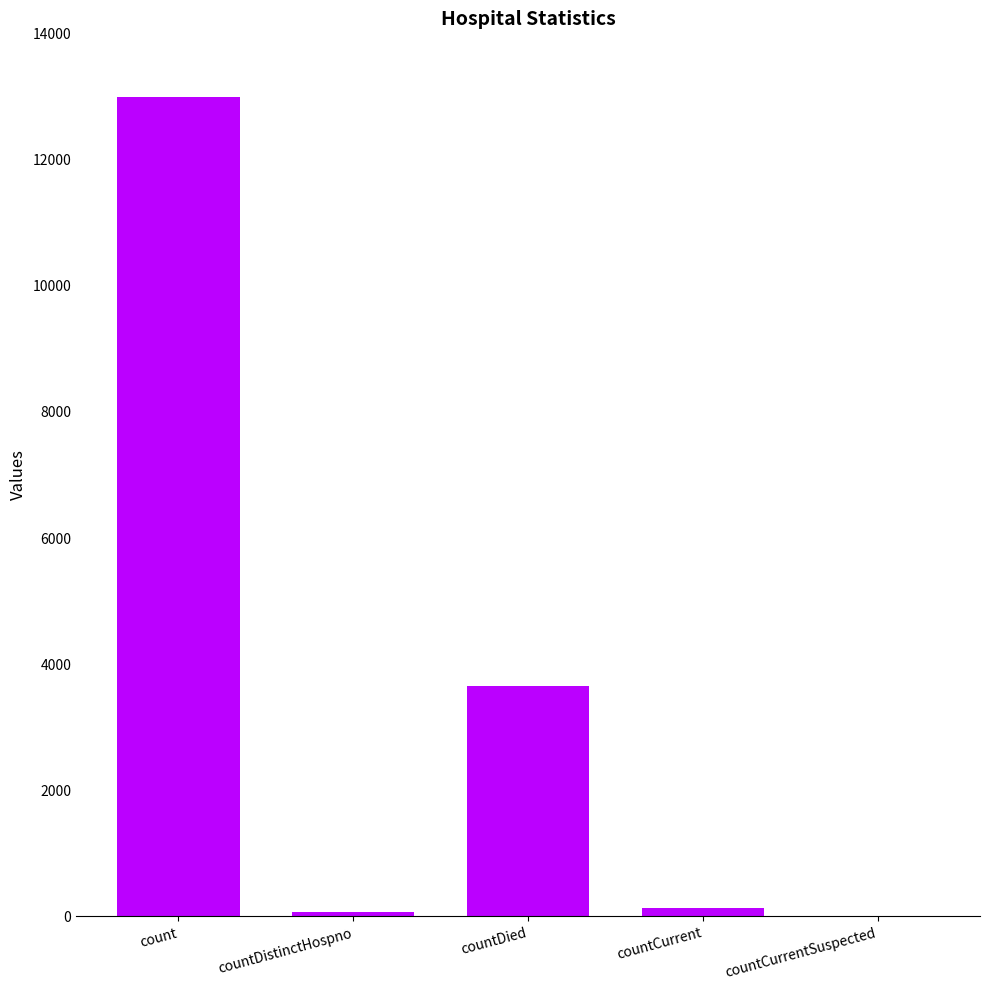

The chart shows a value of 3634 at countDied. True or false?

True